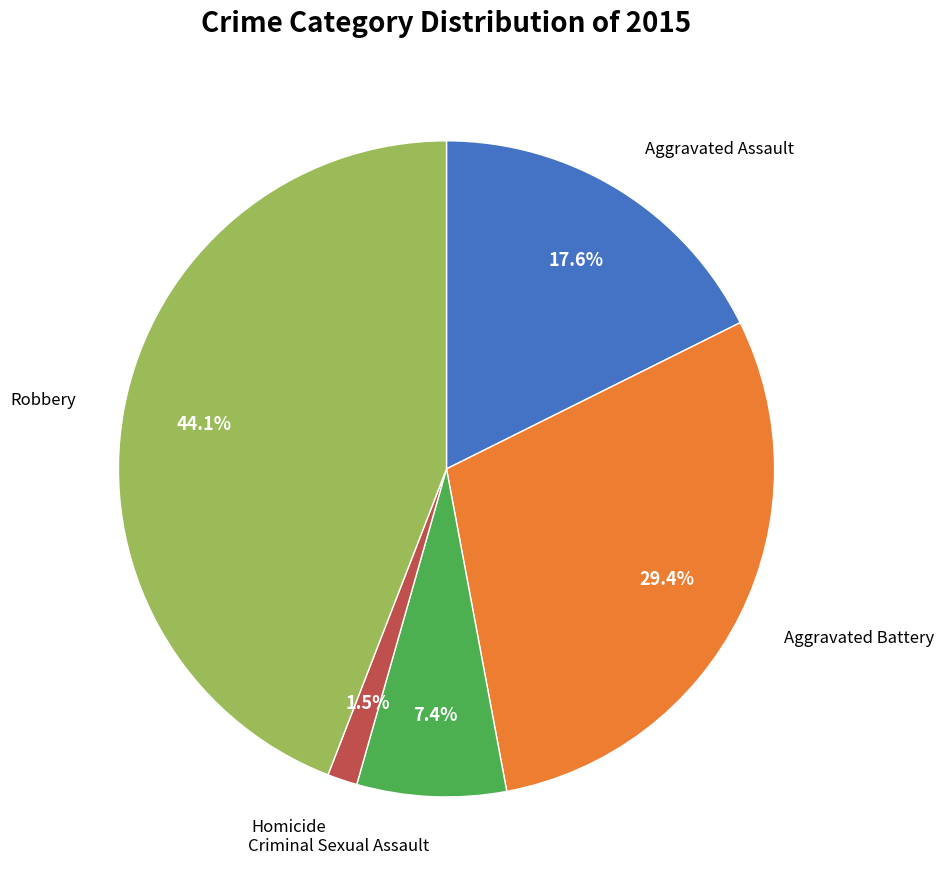

Is there a majority slice in this chart?

No